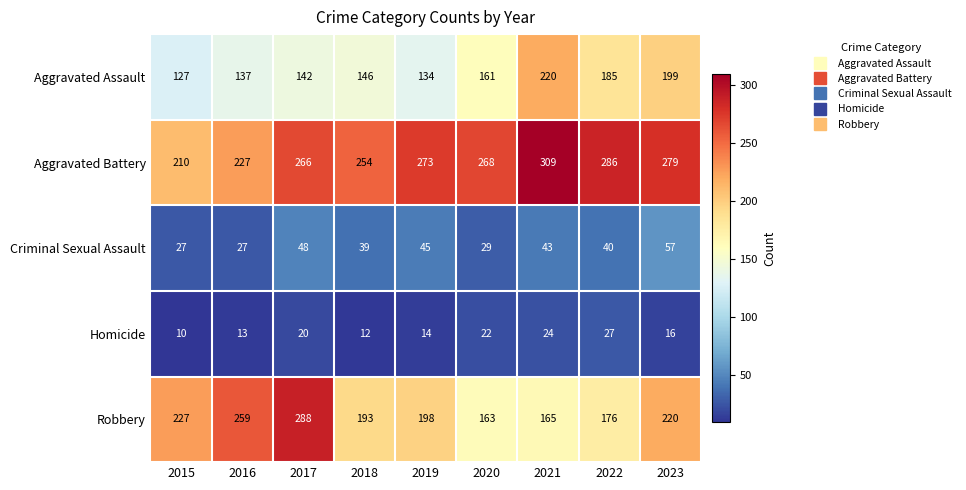

At which label is Robbery closest to 225?

2015